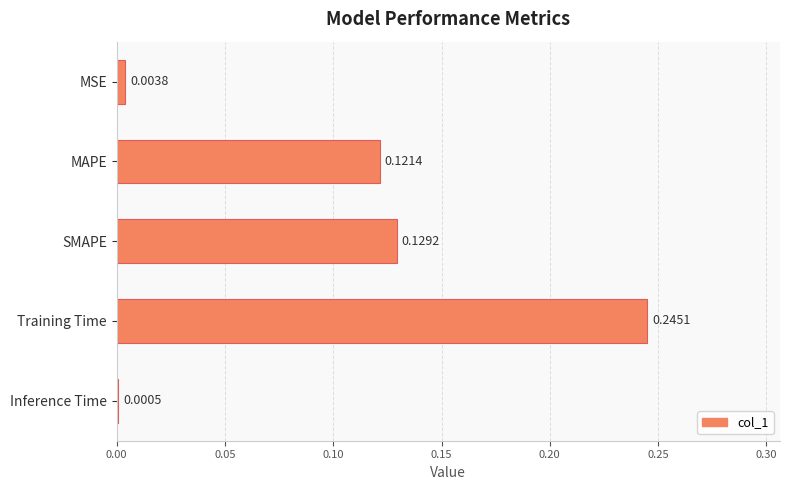

What is the sum of all values?

0.5